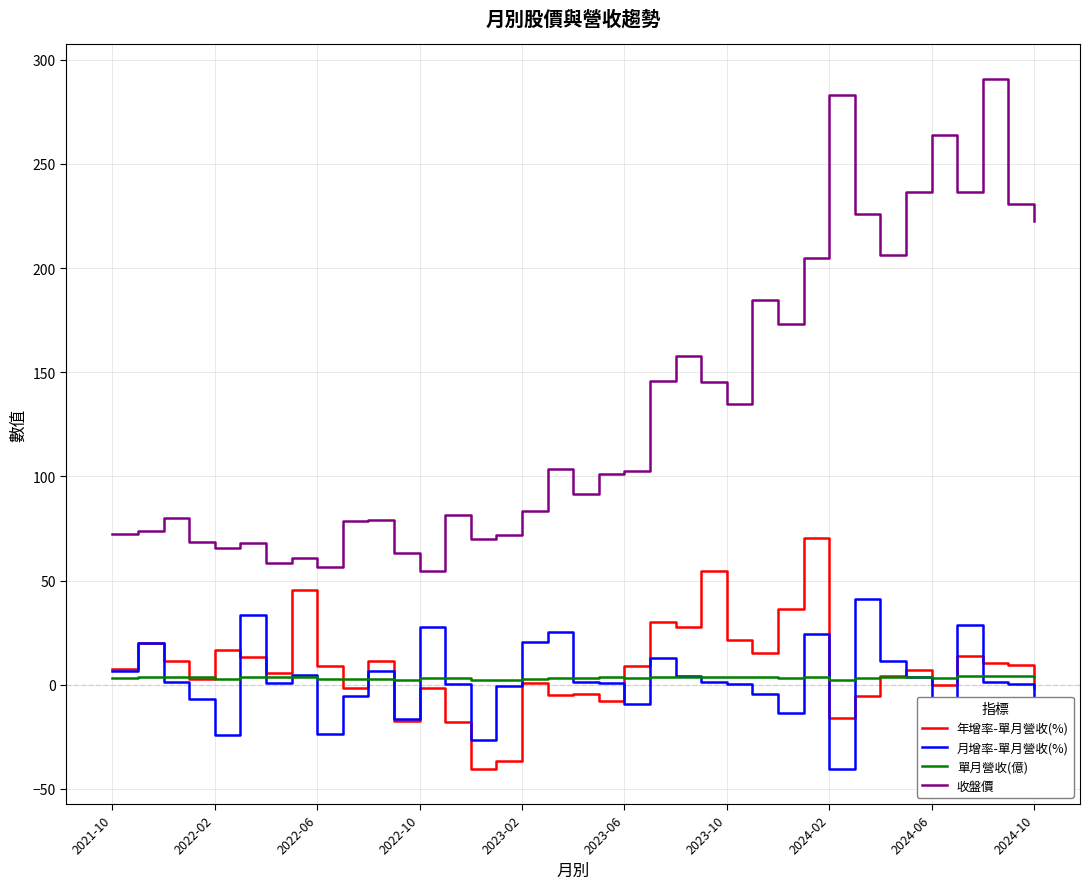

Which series has the widest spread of values?

收盤價